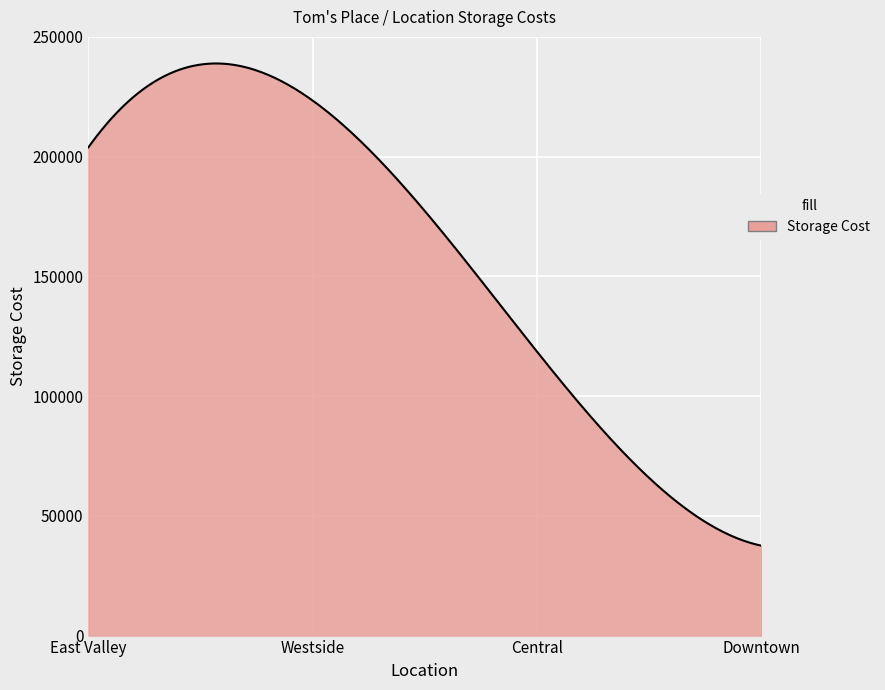

What is the minimum value shown in the chart?

37540.0